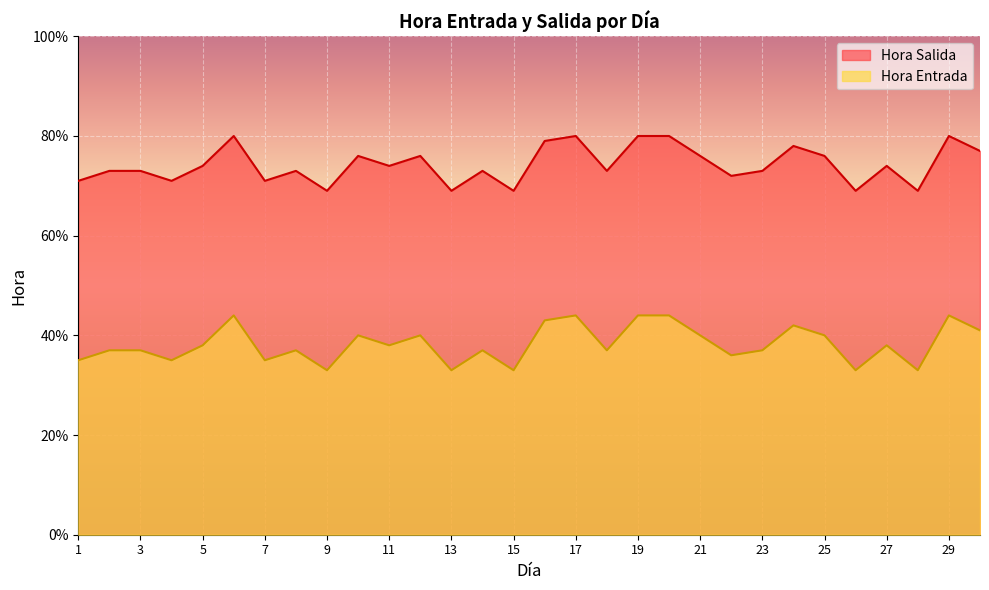

Where is Hora Salida nearest to the value 38?

5